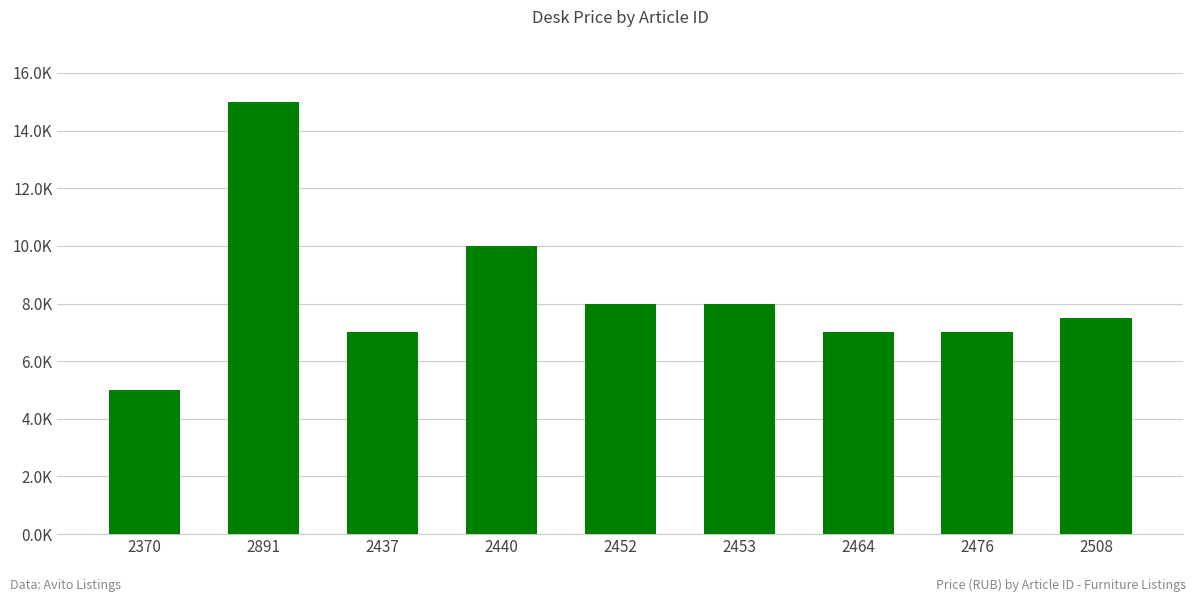

True or false: the data shows 6999 at 2464.

True